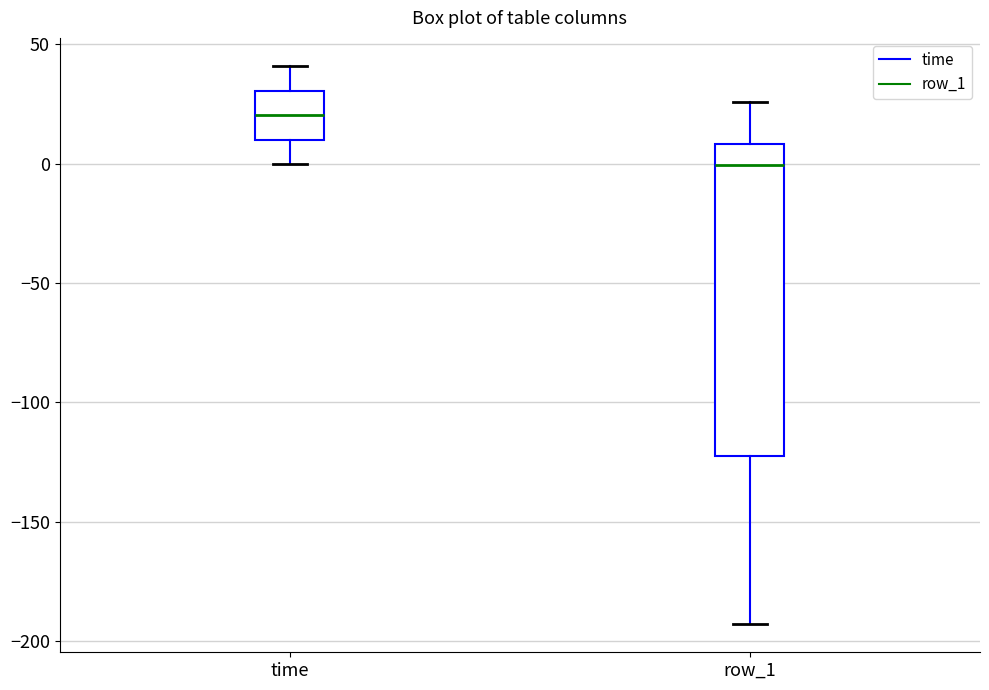

Where does the upper whisker of the box for time end on the y-axis? The values are not printed on the chart, so give them approximately, as read against the axis.

40